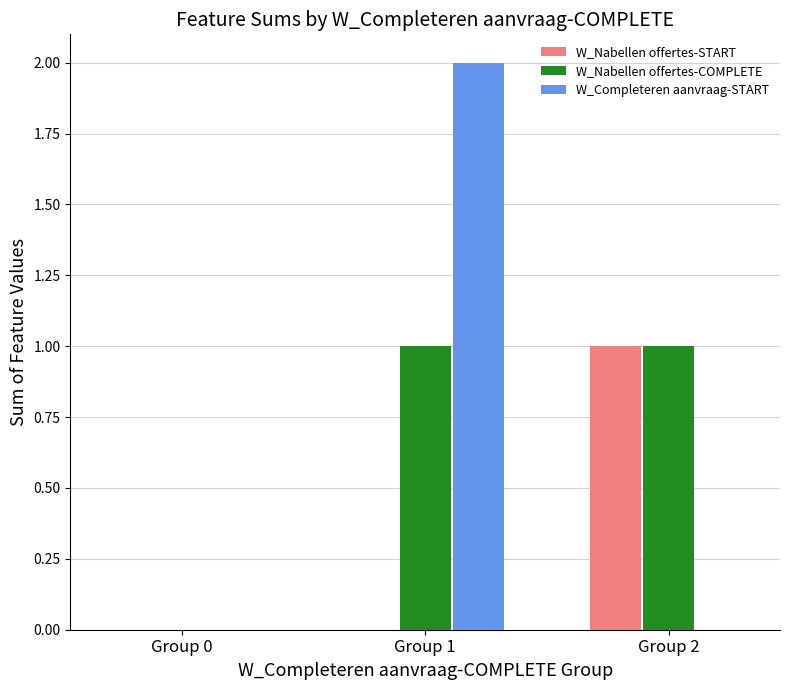

What is the spread (max minus min) of values at Group 1?

2